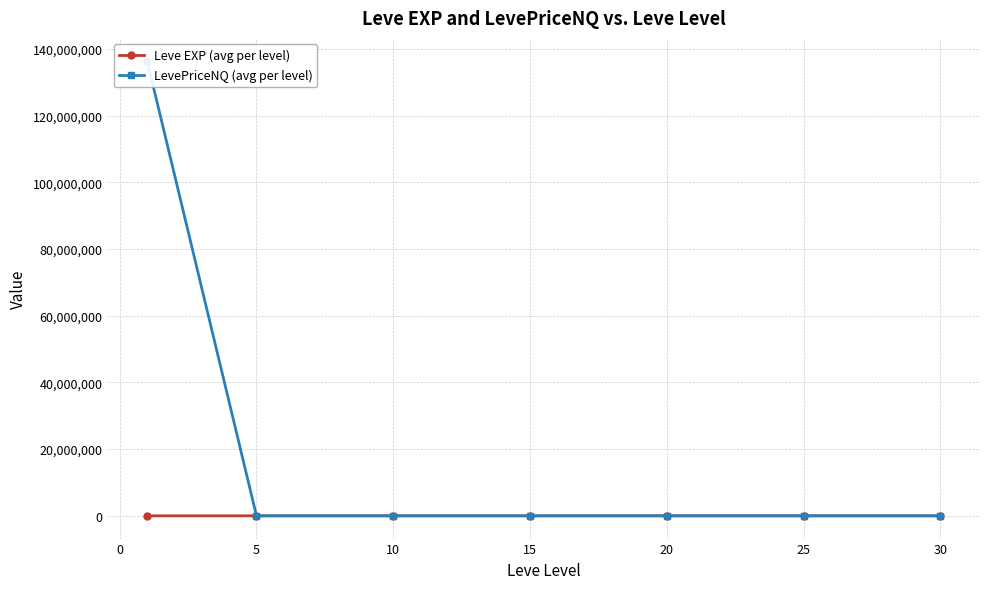

True or false: Leve EXP (avg per level) has more than 2 interior local peaks.

False